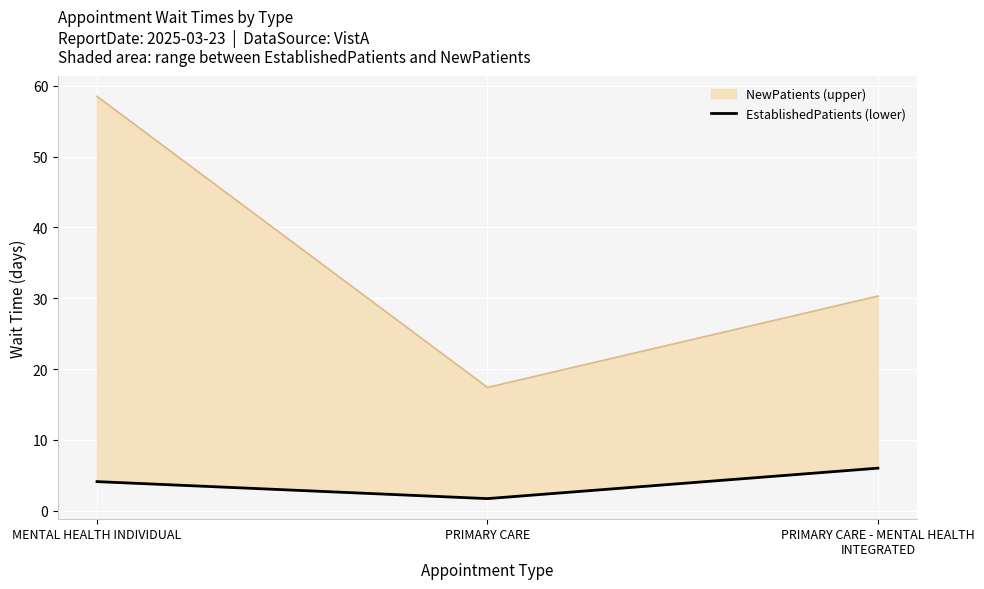

What is the difference between the values at MENTAL HEALTH INDIVIDUAL and PRIMARY CARE?

2.4